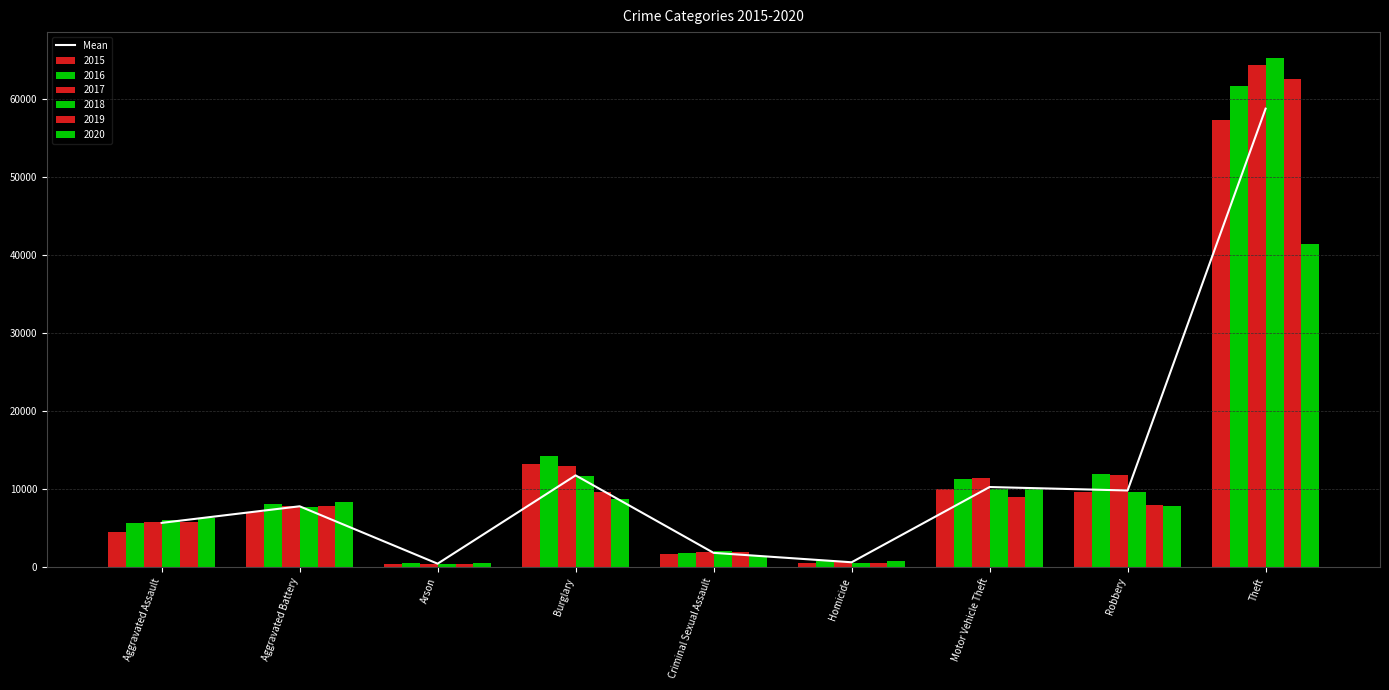

What is the difference between the second highest and second lowest values?

11131.7